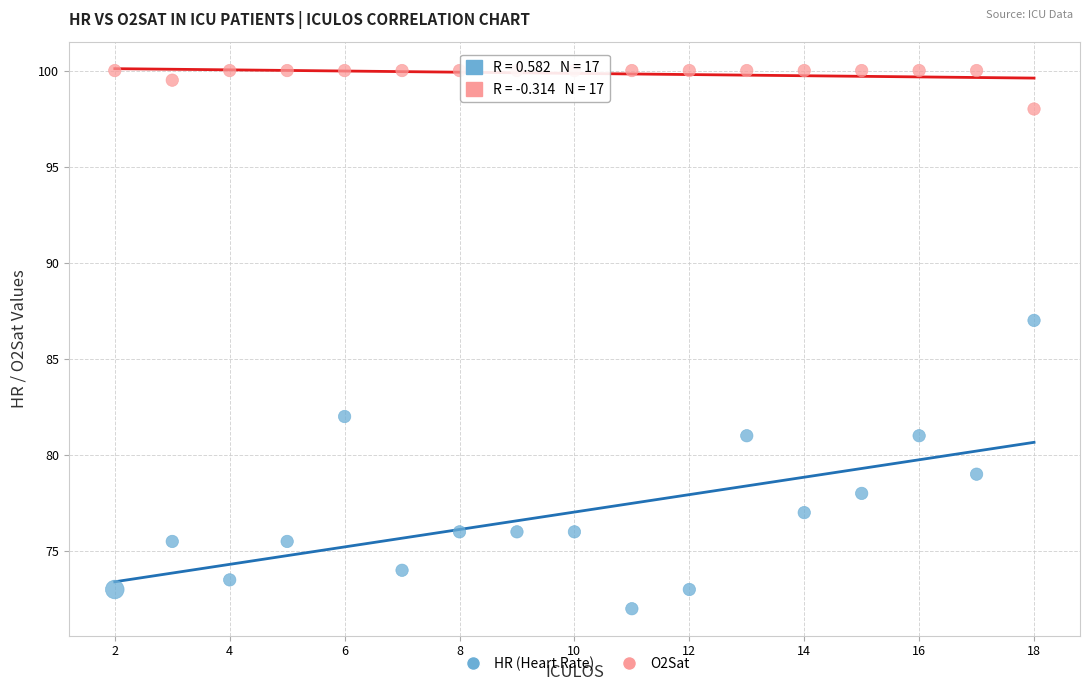

Which series contains the highest Y value?

O2Sat